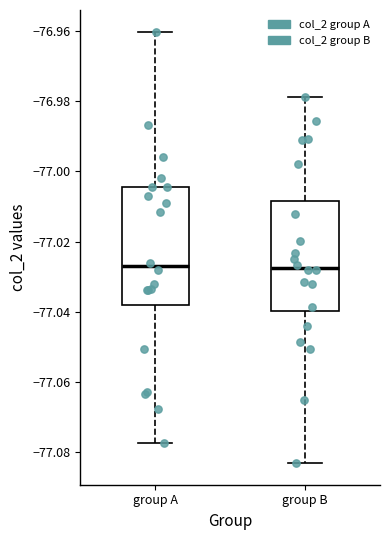

Reading left to right, transcribe this box plot: for each box, give where its median line is, the range the box spans, and where its two whiskers end, as read against the y-axis. The values are not printed on the chart, so give them approximately, as read against the axis.

group A: median -77.028, box -77.038 to -77.004, whiskers -77.078 to -76.960
group B: median -77.028, box -77.040 to -77.008, whiskers -77.084 to -76.978